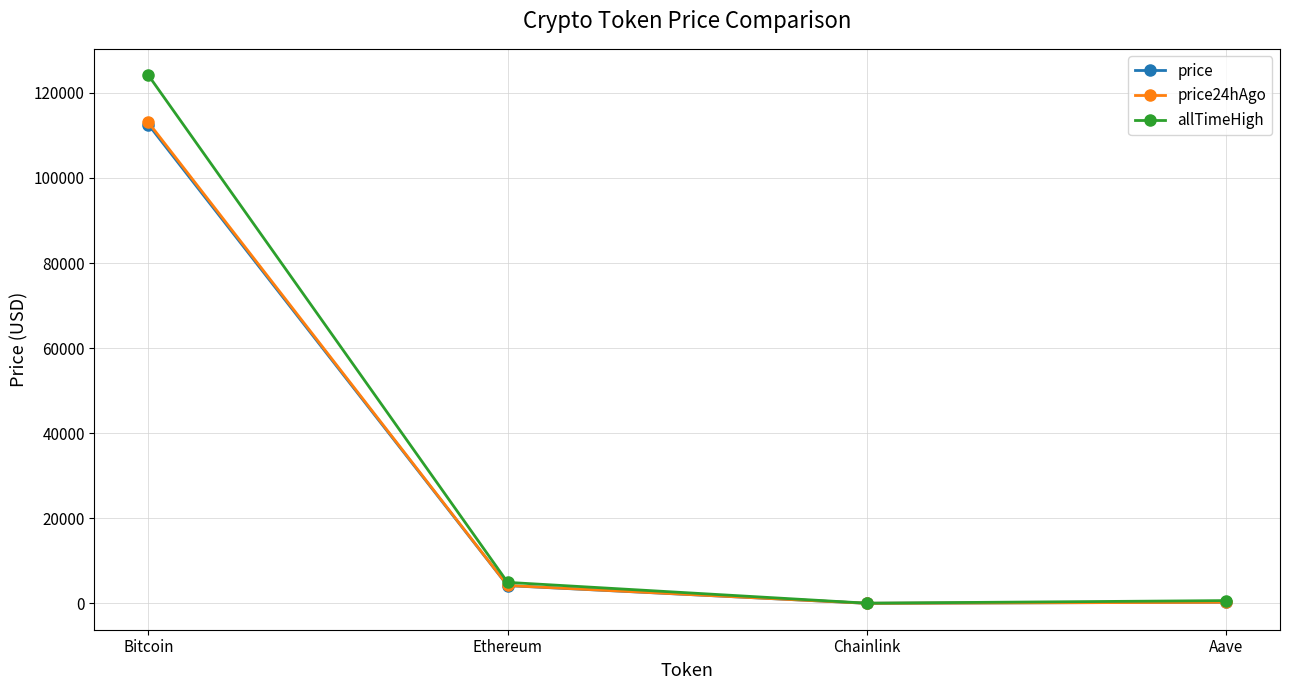

The value of price24hAgo at Bitcoin is 113055.0. True or false?

True